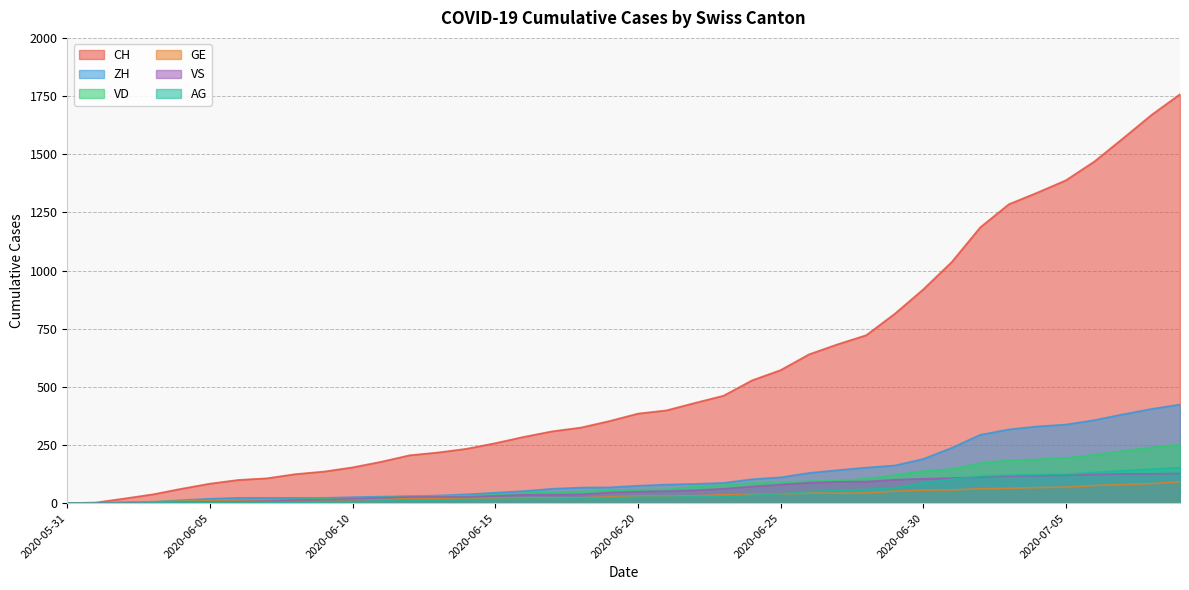

True or false: VS has a value of 105 at 2020-06-24.

False